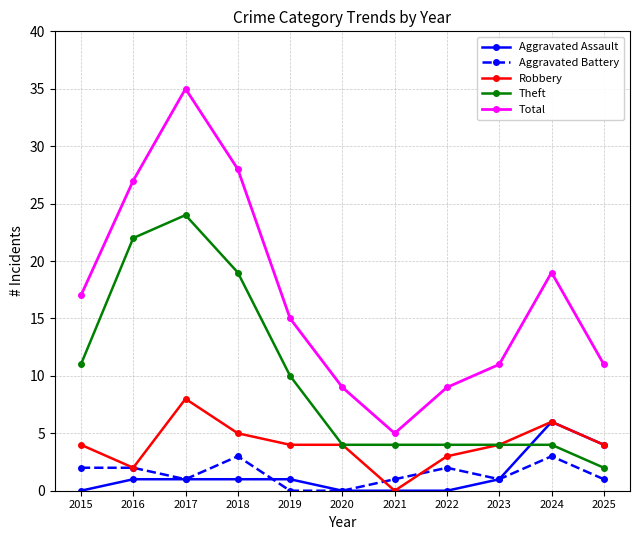

How many categories are shown in the chart?

11